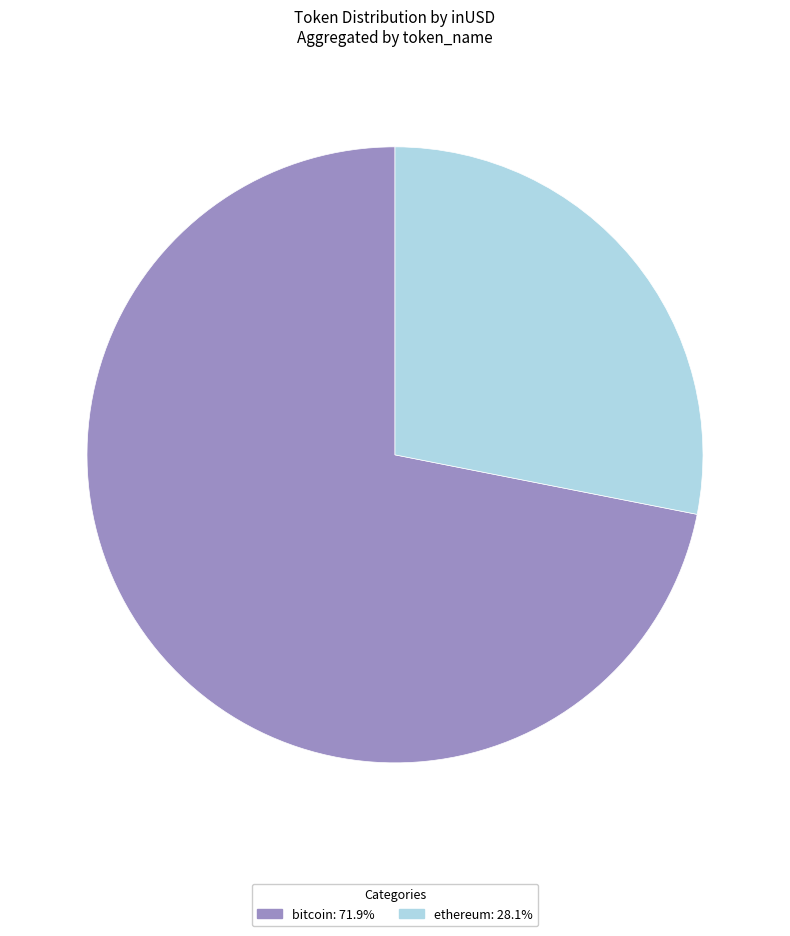

What is the ratio of the value at bitcoin: 71.9% to the value at ethereum: 28.1%?

2.6